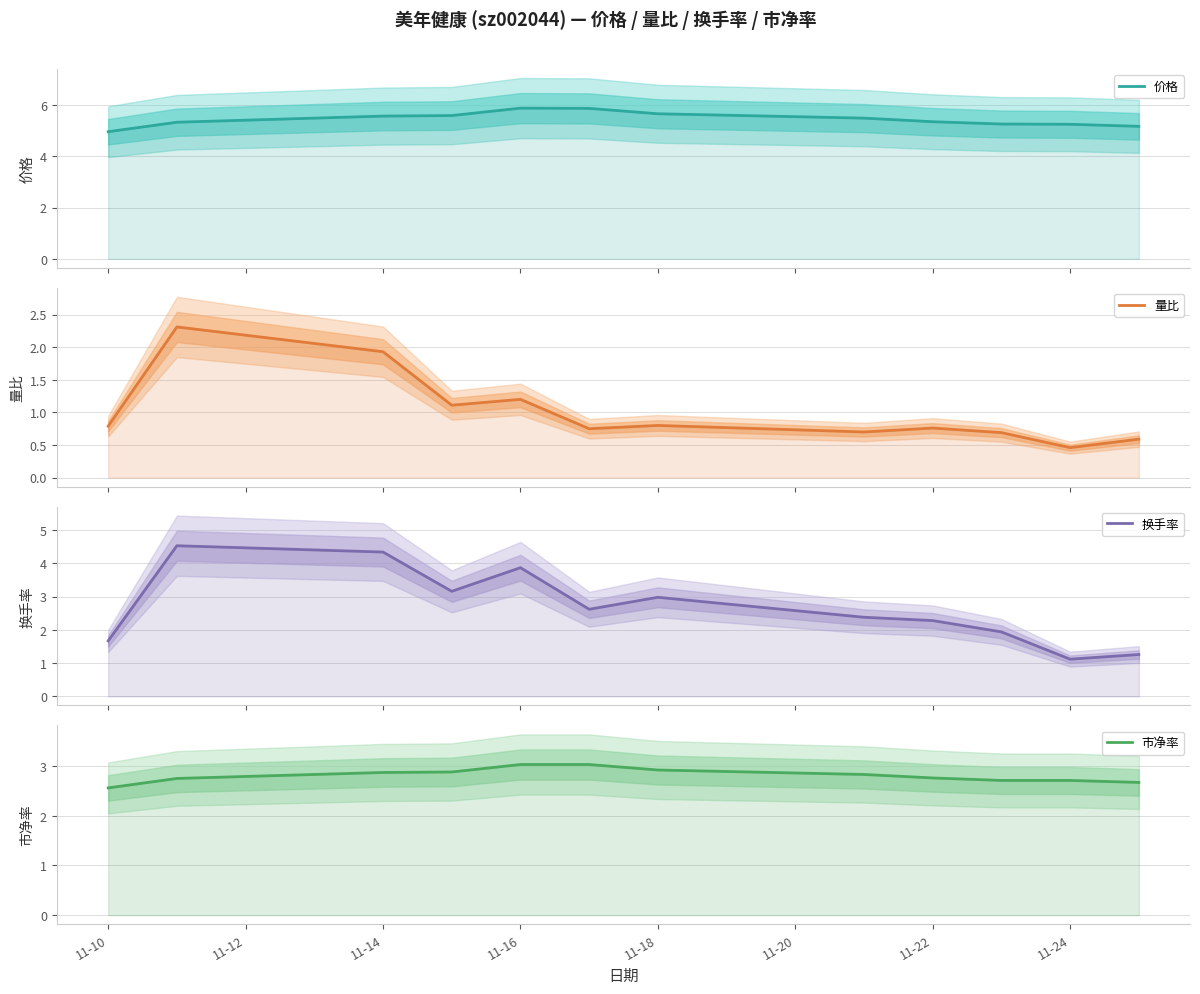

What position from the right is 11-24?

2